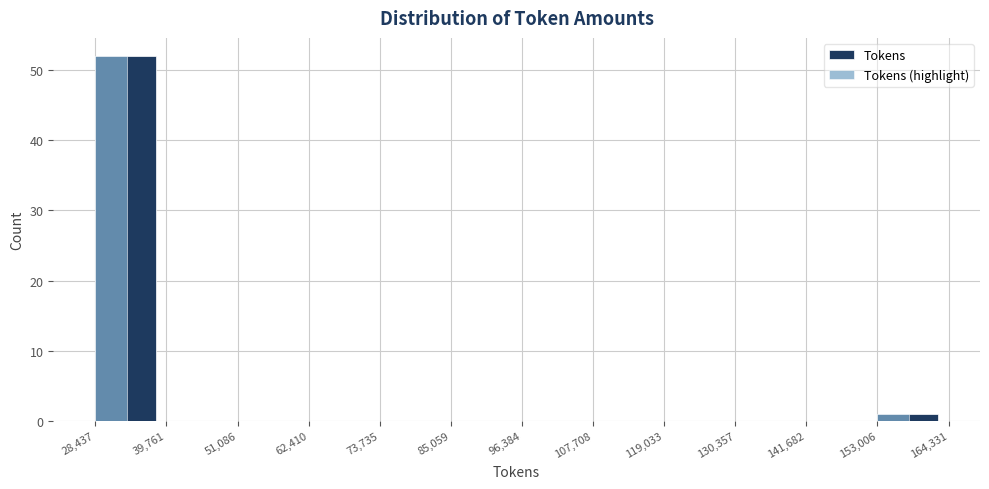

Reading left to right, what are all the values shown in this chart?

Tokens: 28,437=52	39,761=0	51,086=0	62,410=0	73,735=0	85,059=0	96,384=0	107,708=0	119,033=0	130,357=0	141,682=0	153,006=1
Tokens (highlight): 28,437=52	39,761=0	51,086=0	62,410=0	73,735=0	85,059=0	96,384=0	107,708=0	119,033=0	130,357=0	141,682=0	153,006=1